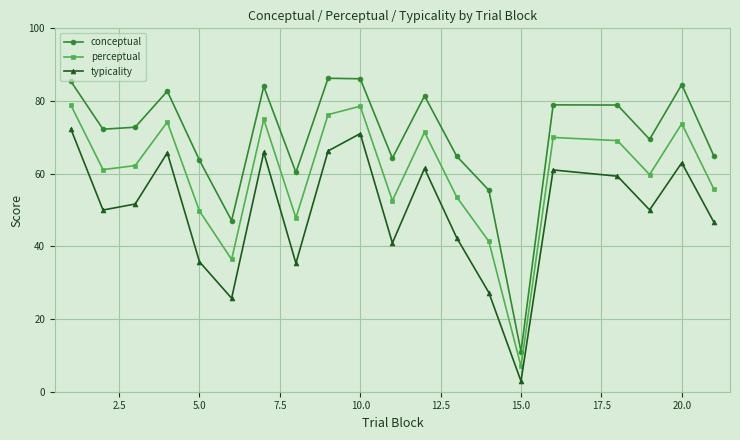

What is the average value of the conceptual series?

69.7